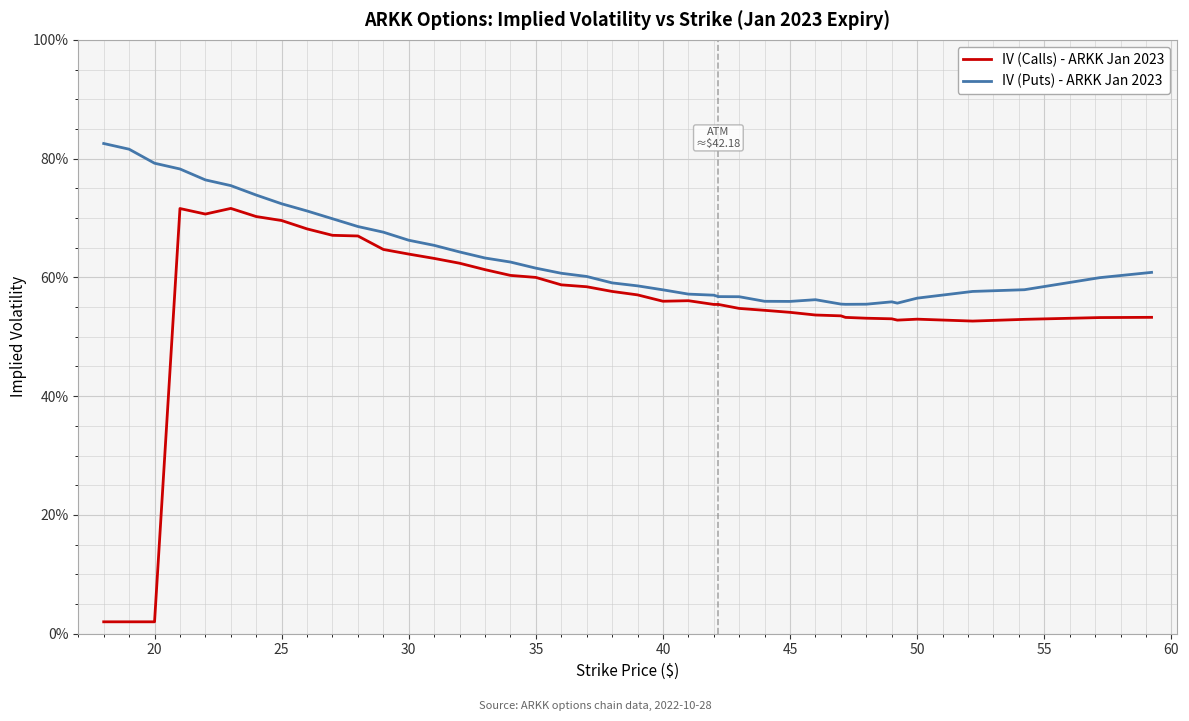

What are all the series names shown in the legend?

IV (Calls) - ARKK Jan 2023, IV (Puts) - ARKK Jan 2023